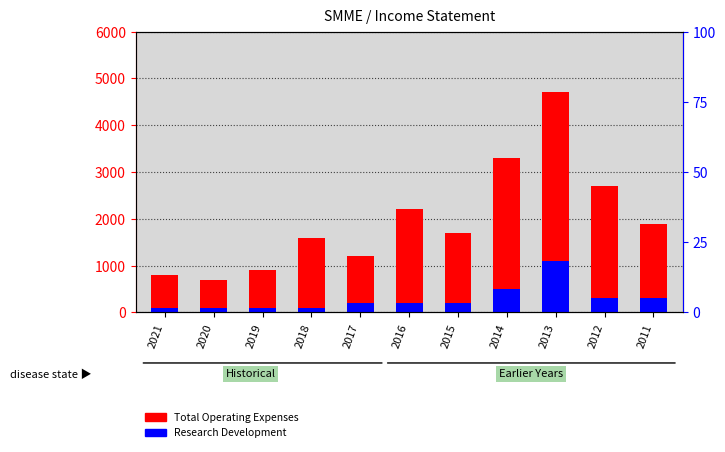

Rank the series at 2021 from highest to lowest value.

Total Operating Expenses, Research Development